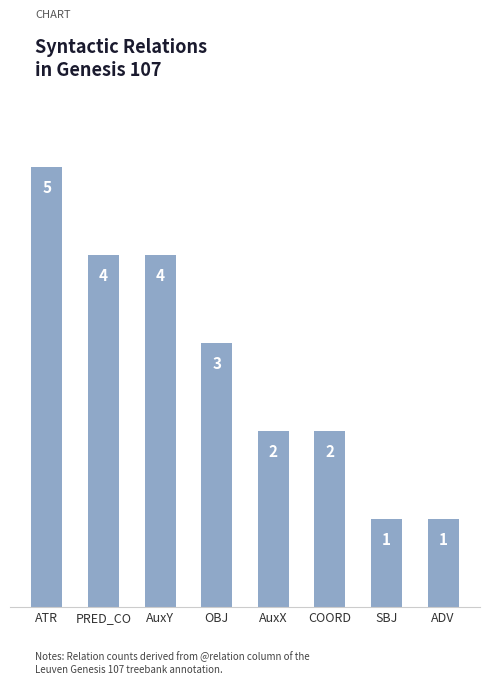

How many values are between 2 and 4?

5